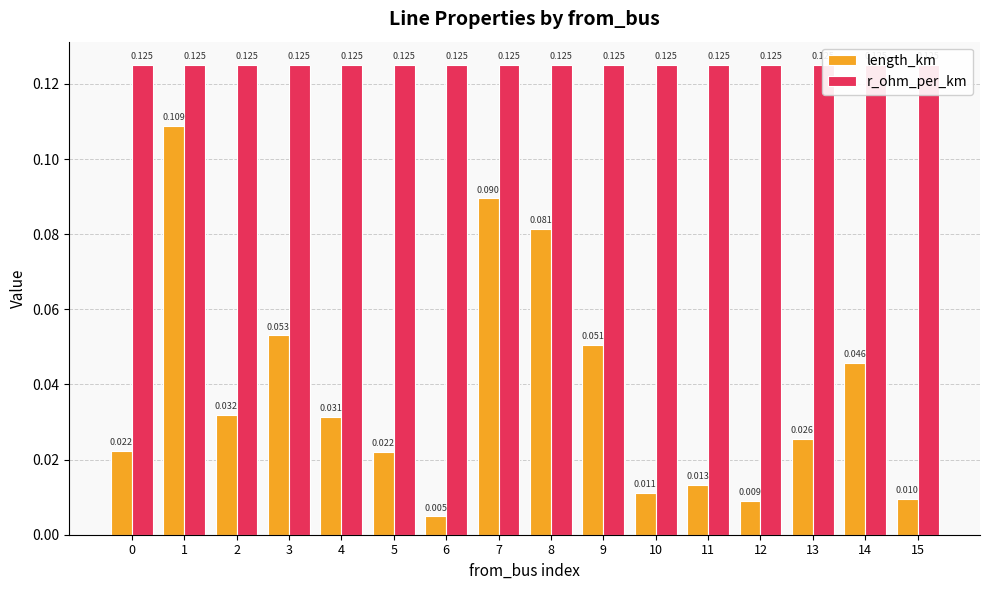

List the series in order of their peak value, lowest first.

length_km, r_ohm_per_km